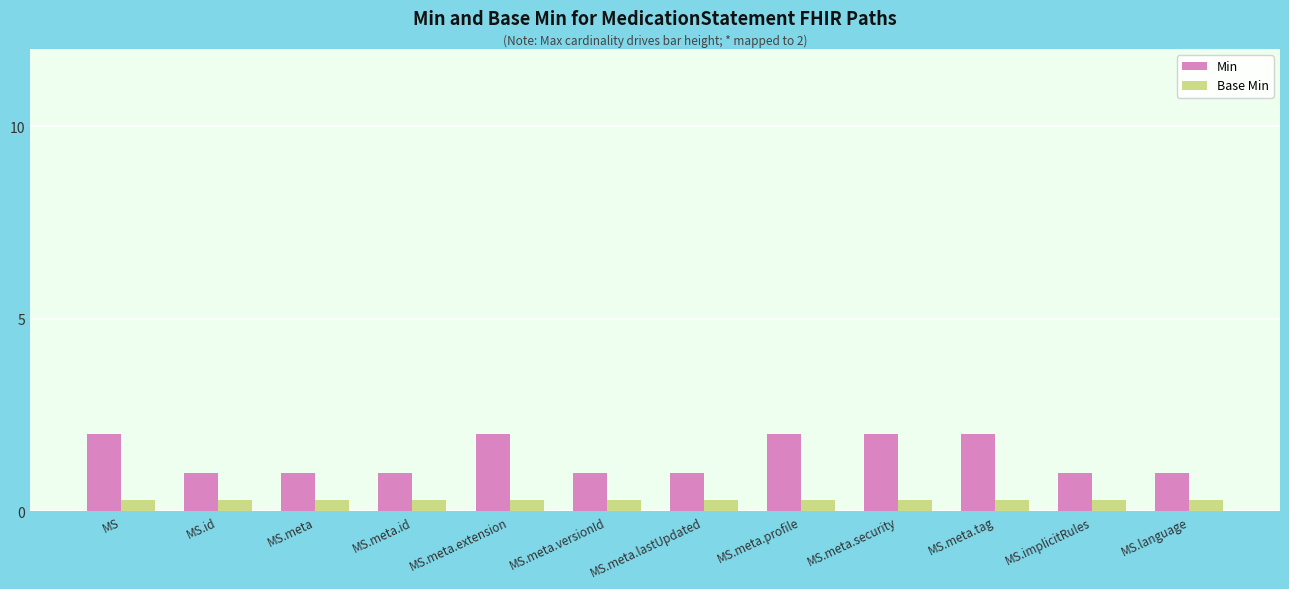

What is the approximate value of Min at MS.meta.id?

1.0